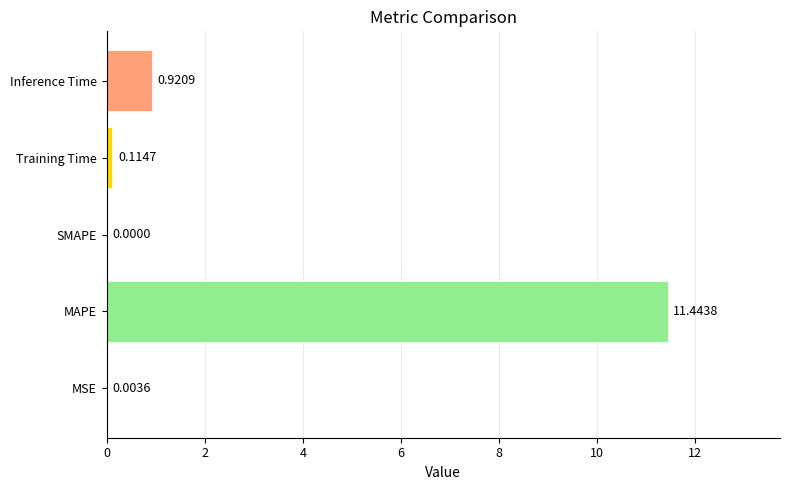

Between Inference Time and MSE, which is larger?

Inference Time